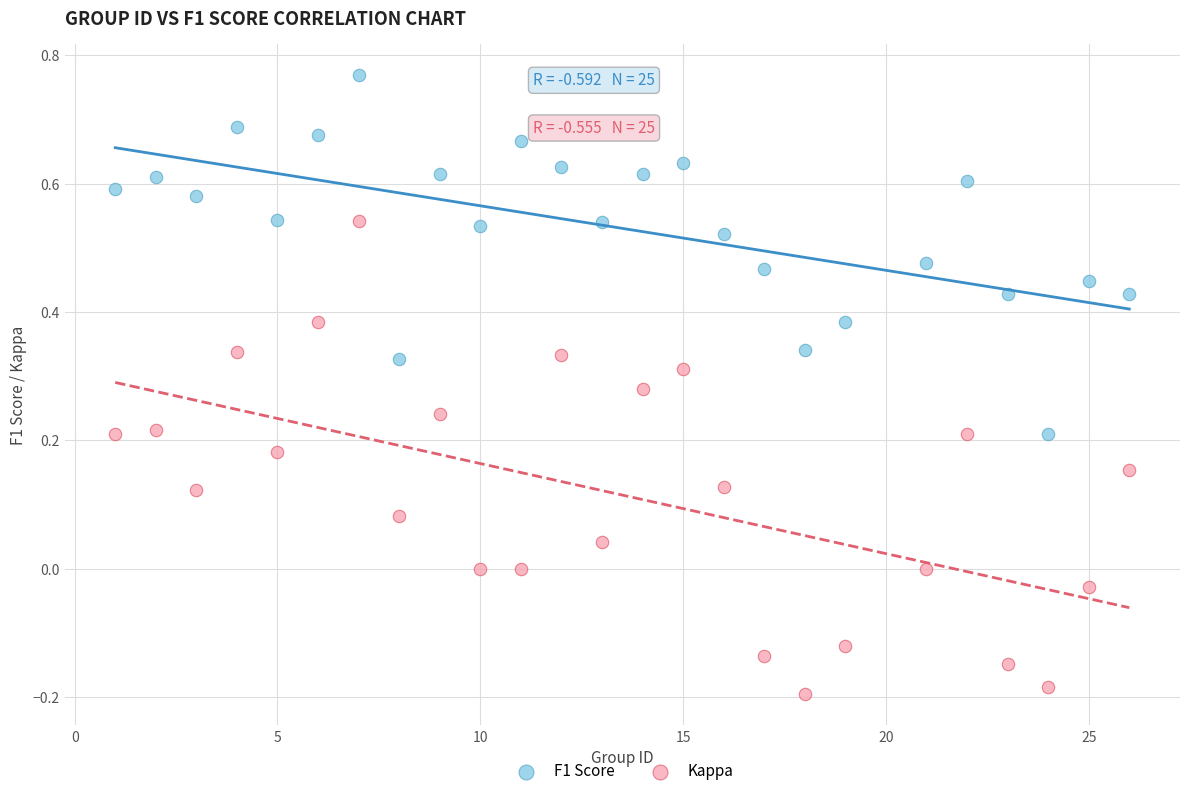

Which series has the largest Y range (max minus min)?

Kappa